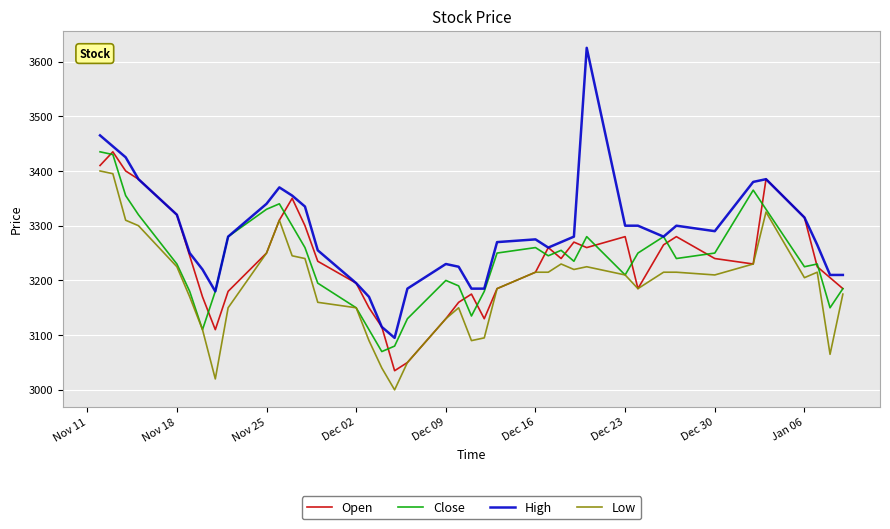

Reading left to right, list all the values displayed in this chart.

Open: 3410	3435	3400	3385	3320	3245	3170	3110	3180	3250	3310	3350	3300	3235	3195	3150	3115	3035	3050	3130	3160	3175	3130	3185	3215	3260	3240	3270	3260	3280	3185	3265	3280	3240	3230	3385	3315	3225	3205	3185
Close: 3435	3430	3355	3320	3230	3180	3110	3180	3280	3330	3340	3300	3260	3195	3150	3110	3070	3080	3130	3200	3190	3135	3180	3250	3260	3245	3255	3235	3280	3210	3250	3280	3240	3250	3365	3330	3225	3230	3150	3185
High: 3465	3445	3425	3385	3320	3250	3220	3180	3280	3340	3370	3355	3335	3255	3195	3170	3115	3095	3185	3230	3225	3185	3185	3270	3275	3260	3270	3280	3625	3300	3300	3280	3300	3290	3380	3385	3315	3265	3210	3210
Low: 3400	3395	3310	3300	3225	3170	3110	3020	3150	3250	3310	3245	3240	3160	3150	3090	3040	3000	3050	3130	3150	3090	3095	3185	3215	3215	3230	3220	3225	3210	3185	3215	3215	3210	3230	3325	3205	3215	3065	3175